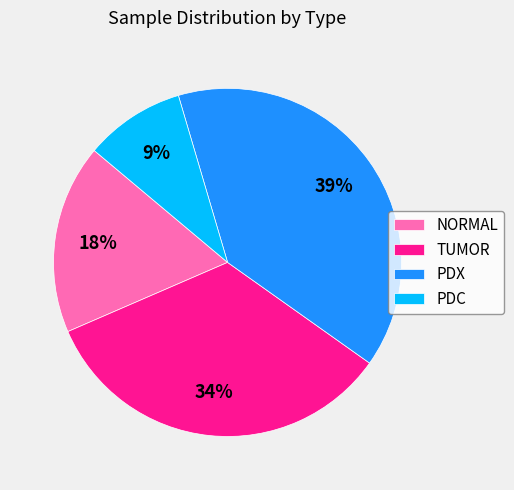

Which has a higher value, PDX or TUMOR?

PDX